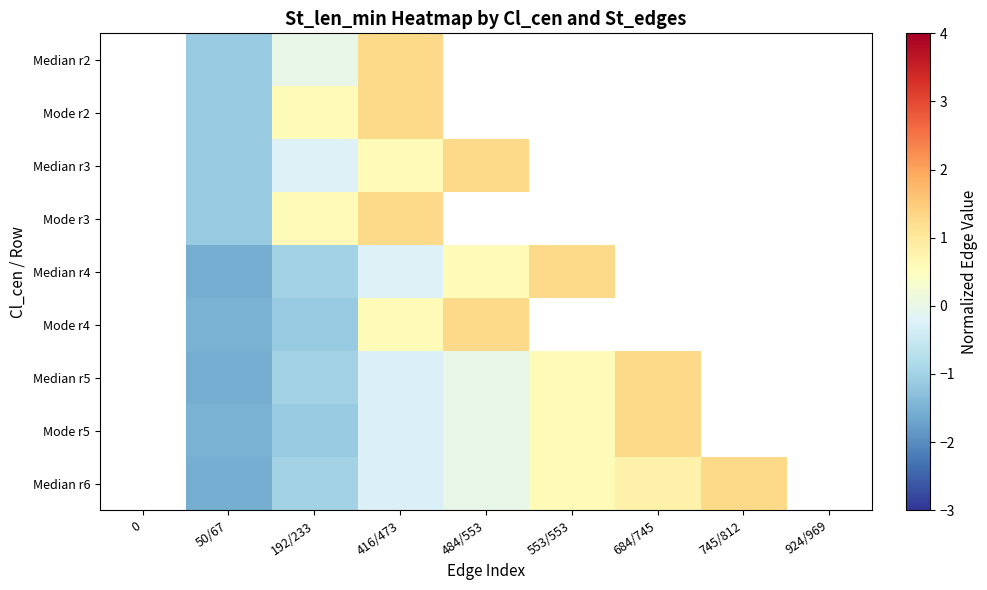

The value of Mode r5 at 192/233 is -0.6. True or false?

False